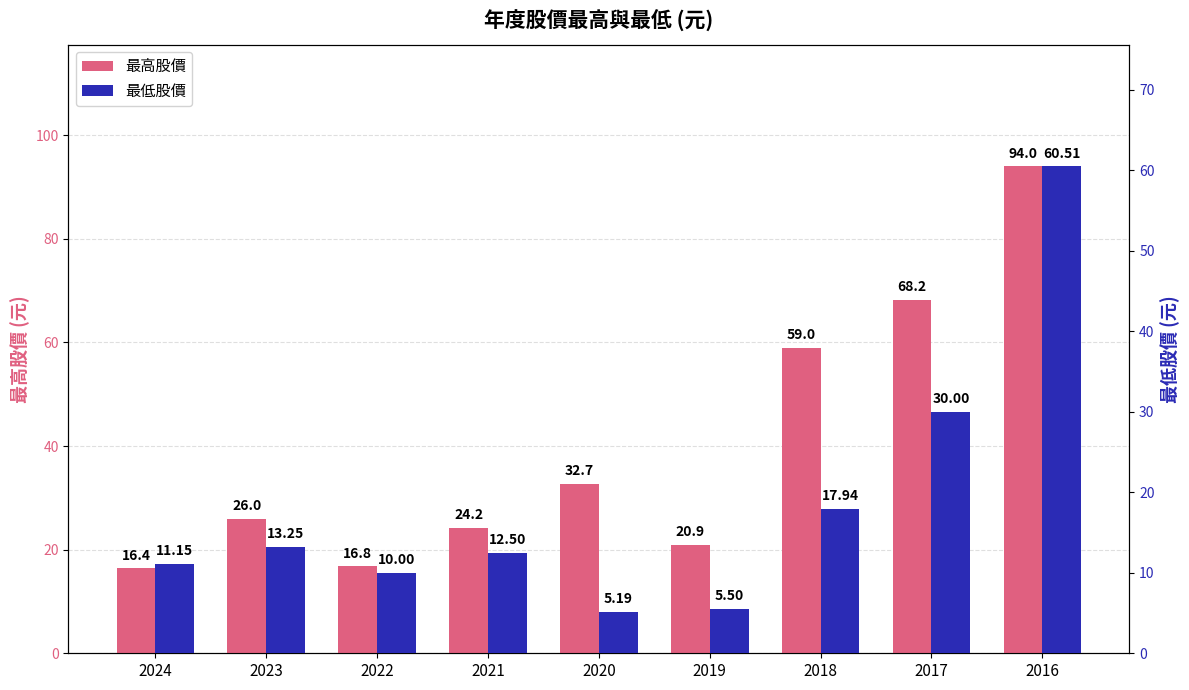

At how many categories does at least one series exceed 10?

9